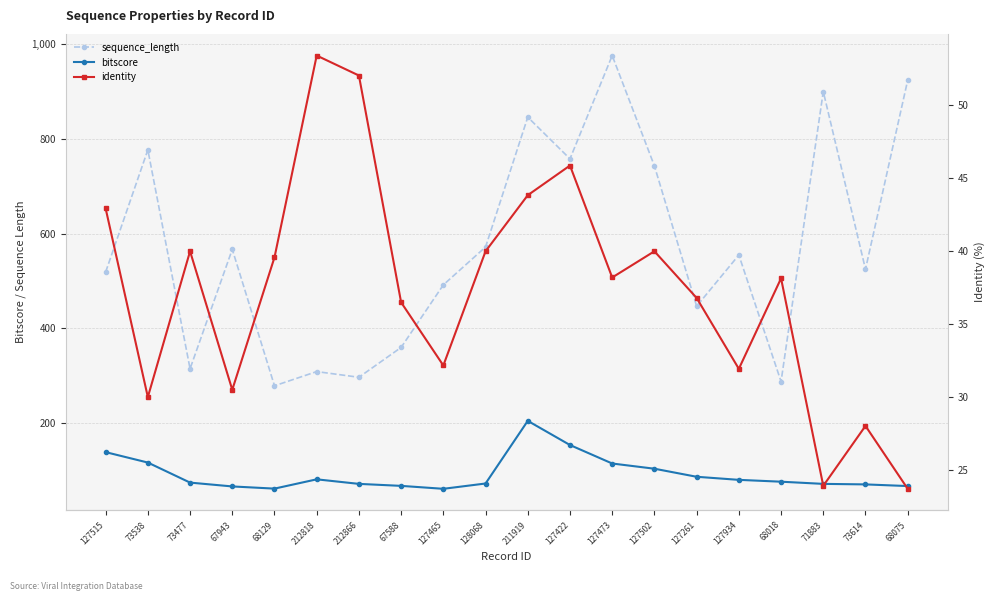

Rank the categories by sequence_length value from lowest to highest.

68129, 68018, 212866, 212818, 73477, 67588, 127261, 127465, 127515, 73614, 127934, 67943, 128068, 127502, 127422, 73538, 211919, 71883, 68075, 127473